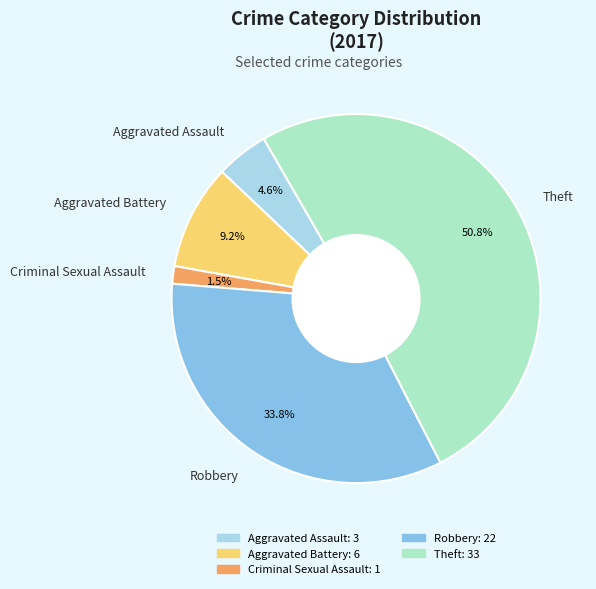

Count the number of slices in the pie.

5